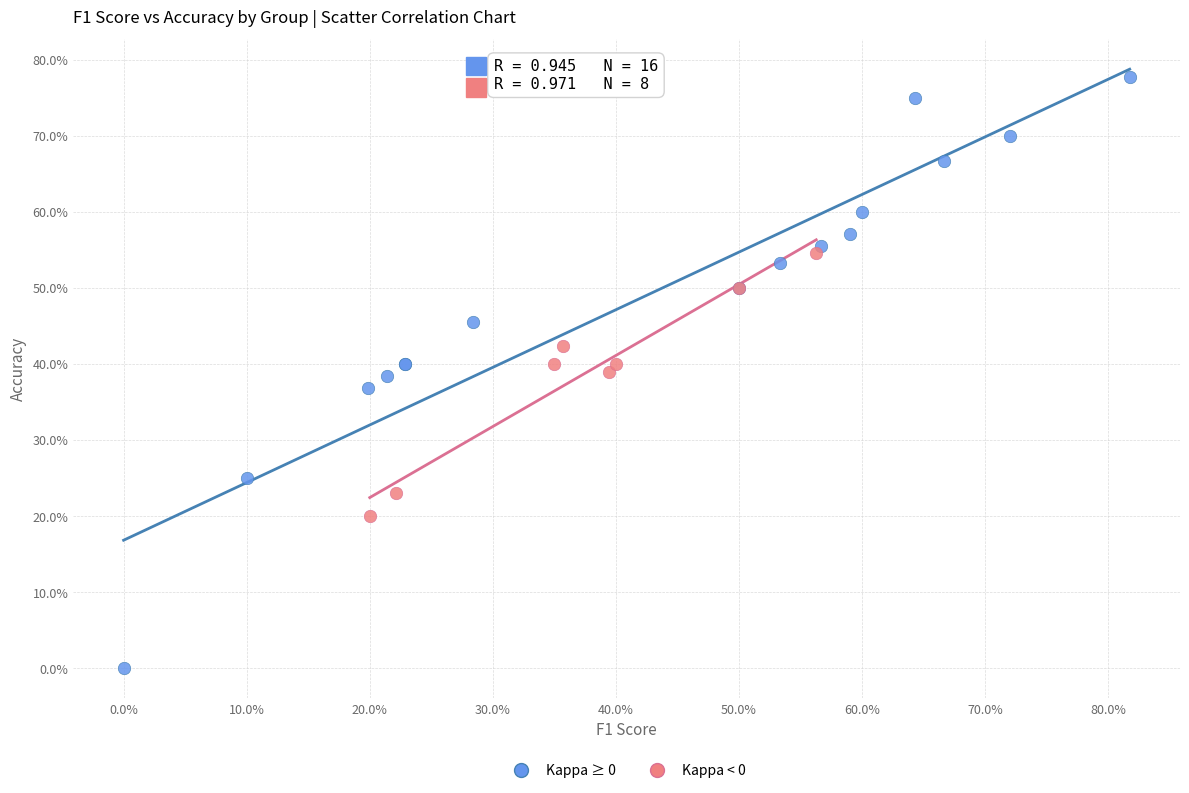

What are all the series names shown in the legend?

Kappa ≥ 0, Kappa < 0